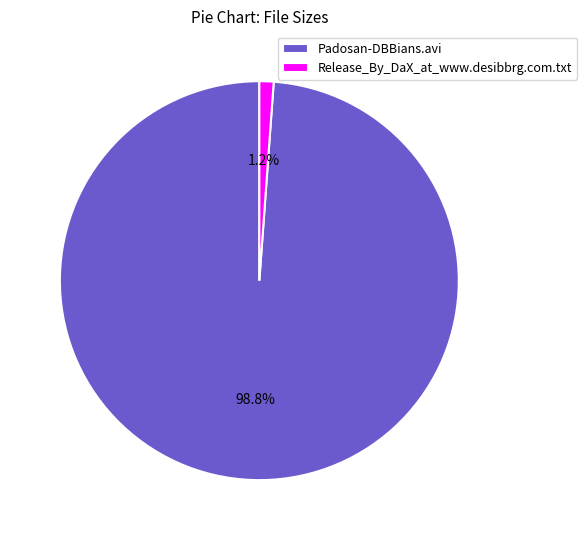

What is the majority slice?

Padosan-DBBians.avi